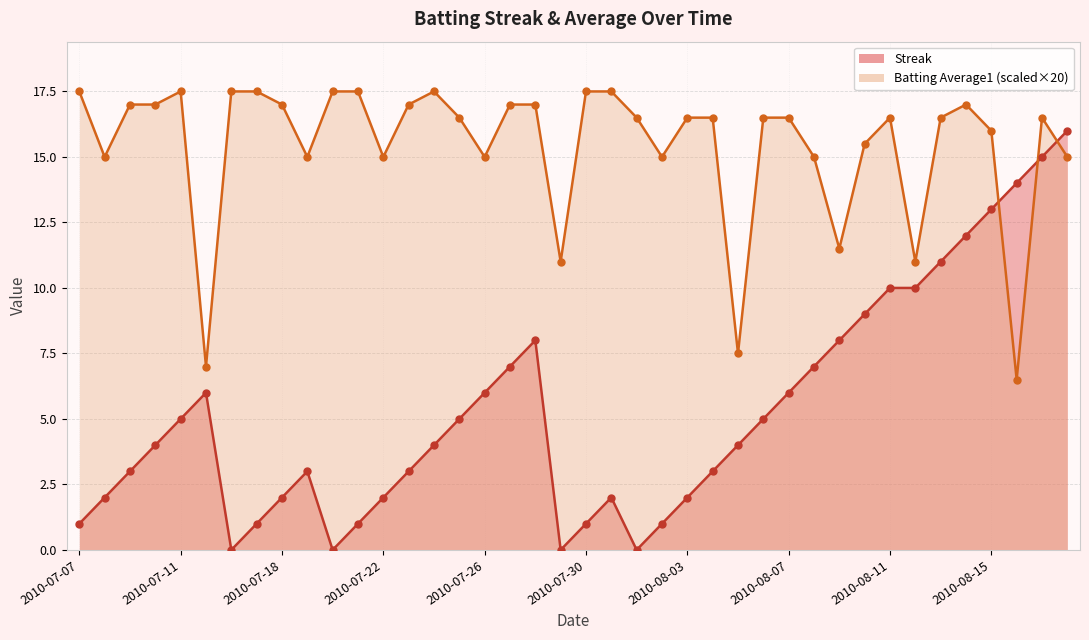

What is the total value across all series at 2010-08-08?

22.0